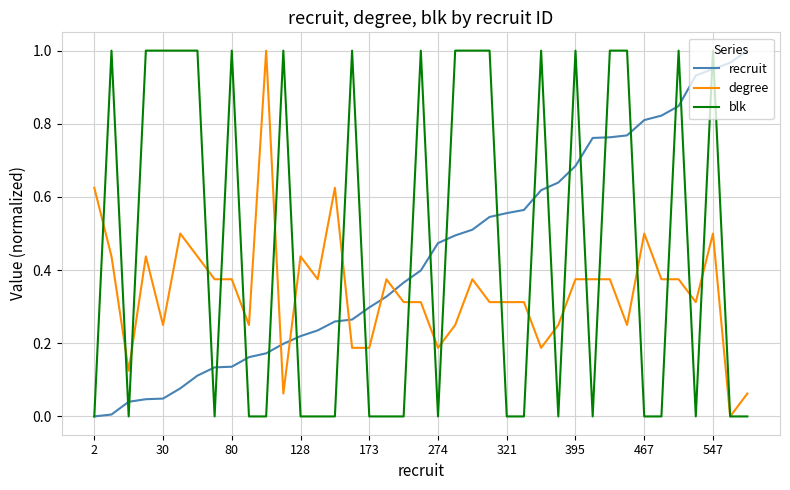

Which series ends up on top after the final intersection of recruit and degree?

recruit